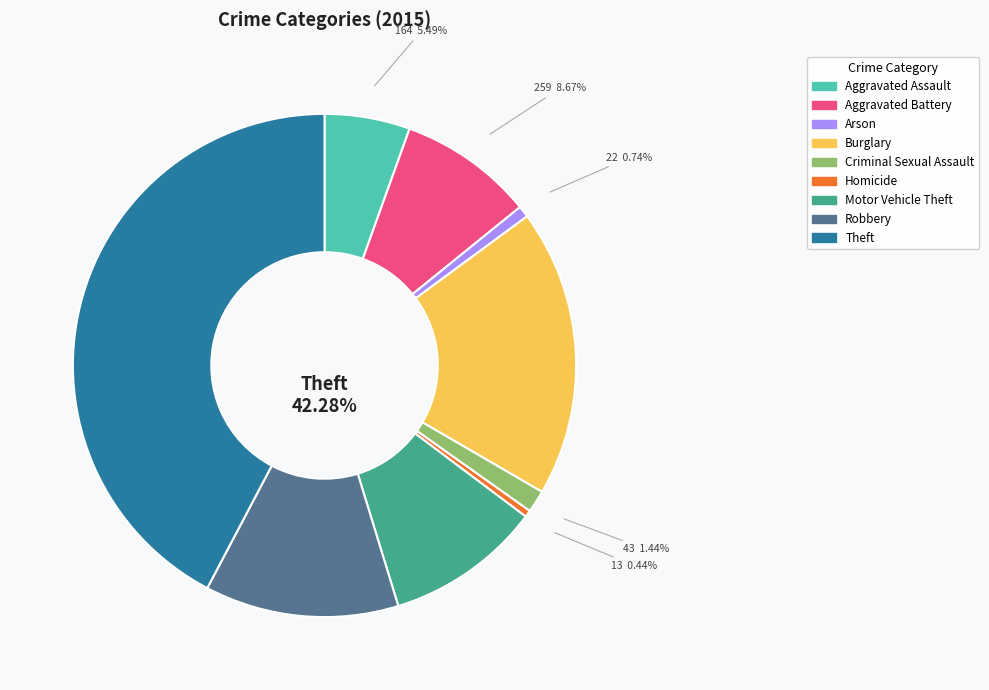

Which category has the biggest portion of the pie?

Theft